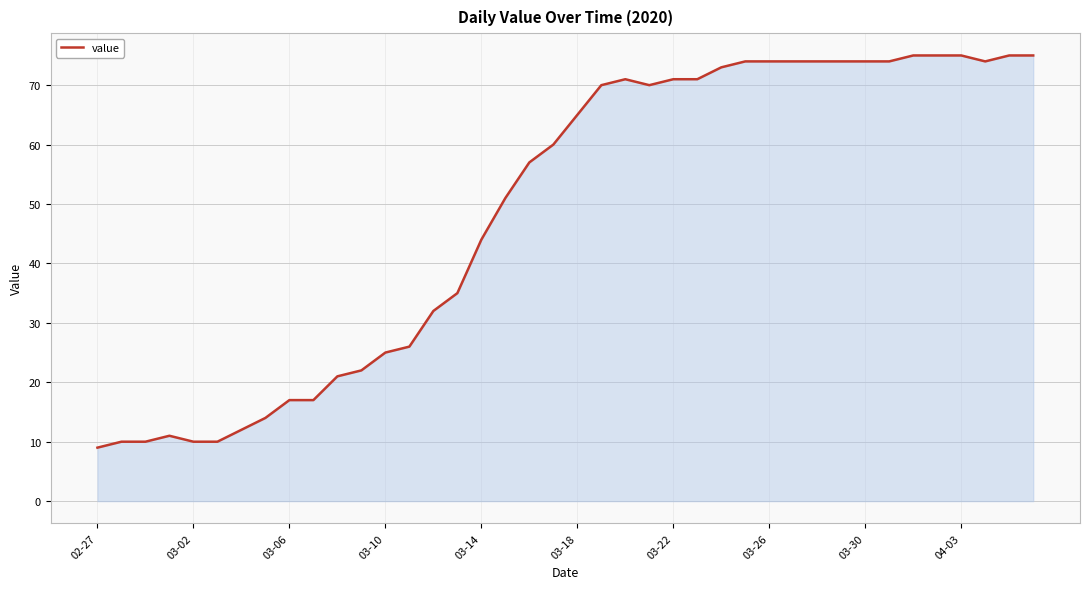

What is the smallest value displayed?

9